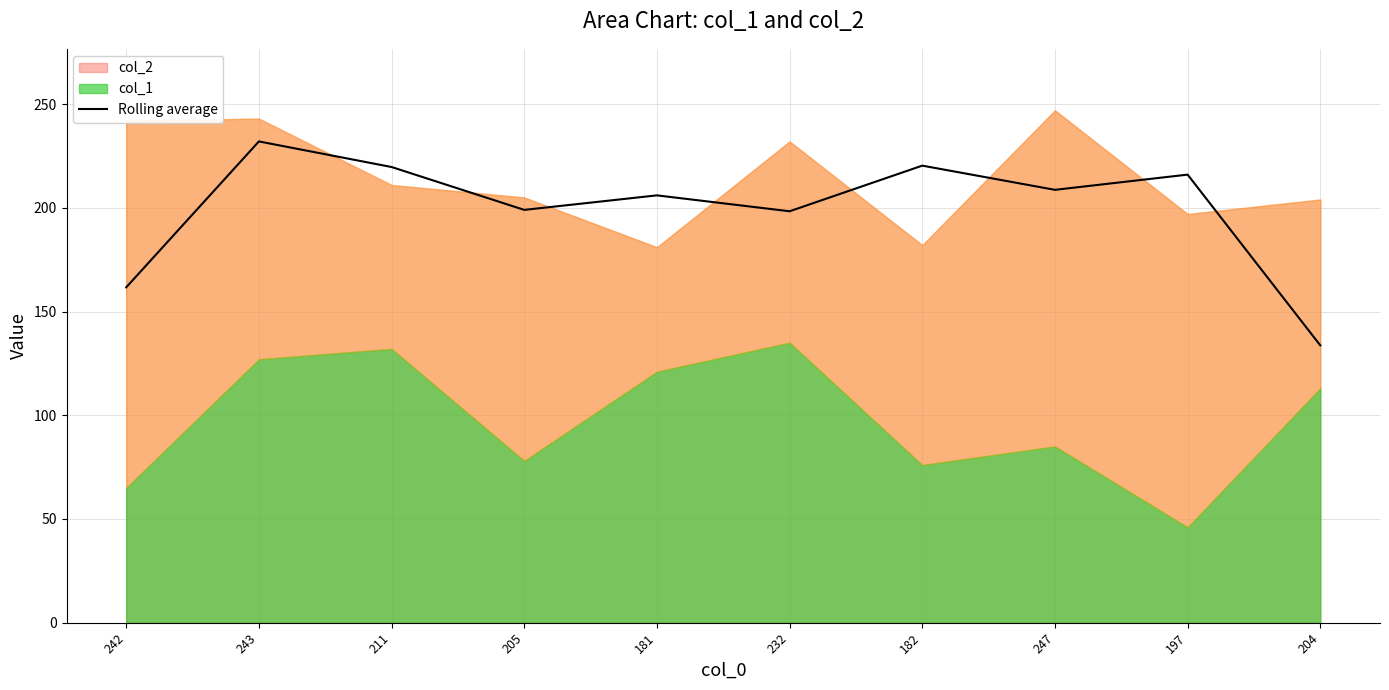

Where does the data first go above 208?

243